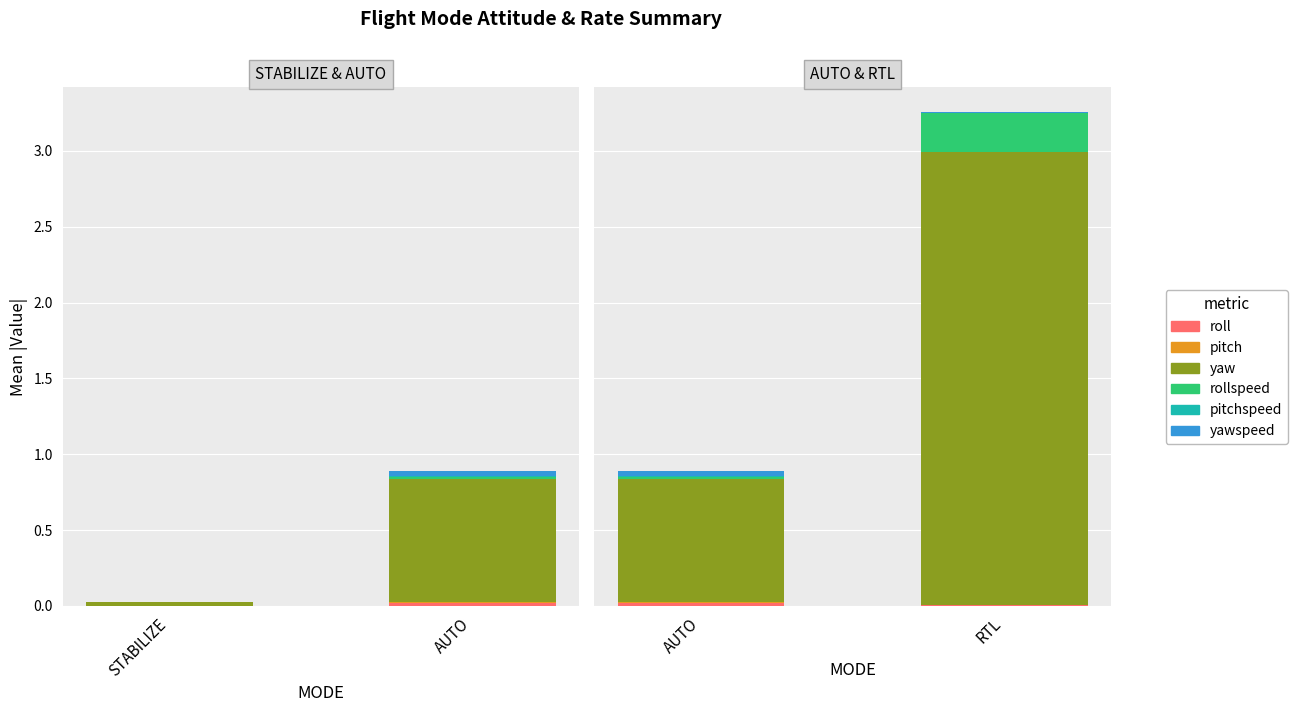

Rank the series at 2 from lowest to highest value.

rollspeed, pitchspeed, roll, yawspeed, pitch, yaw